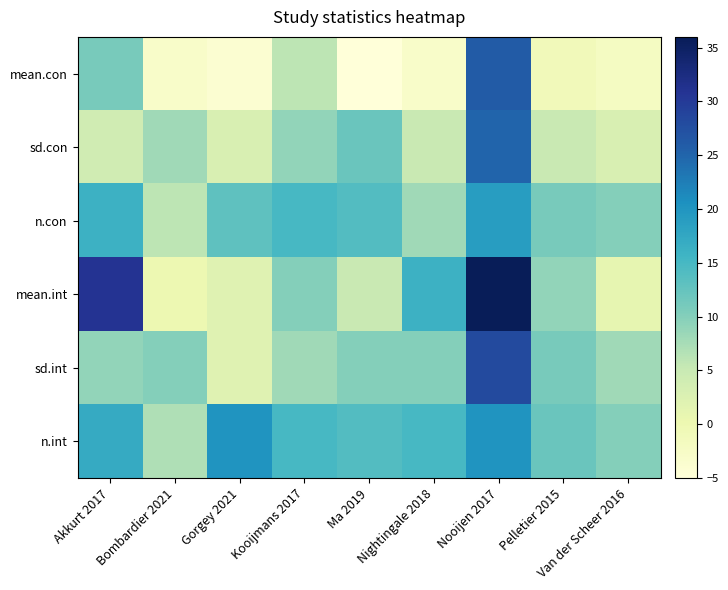

What is the smallest value displayed?

-5